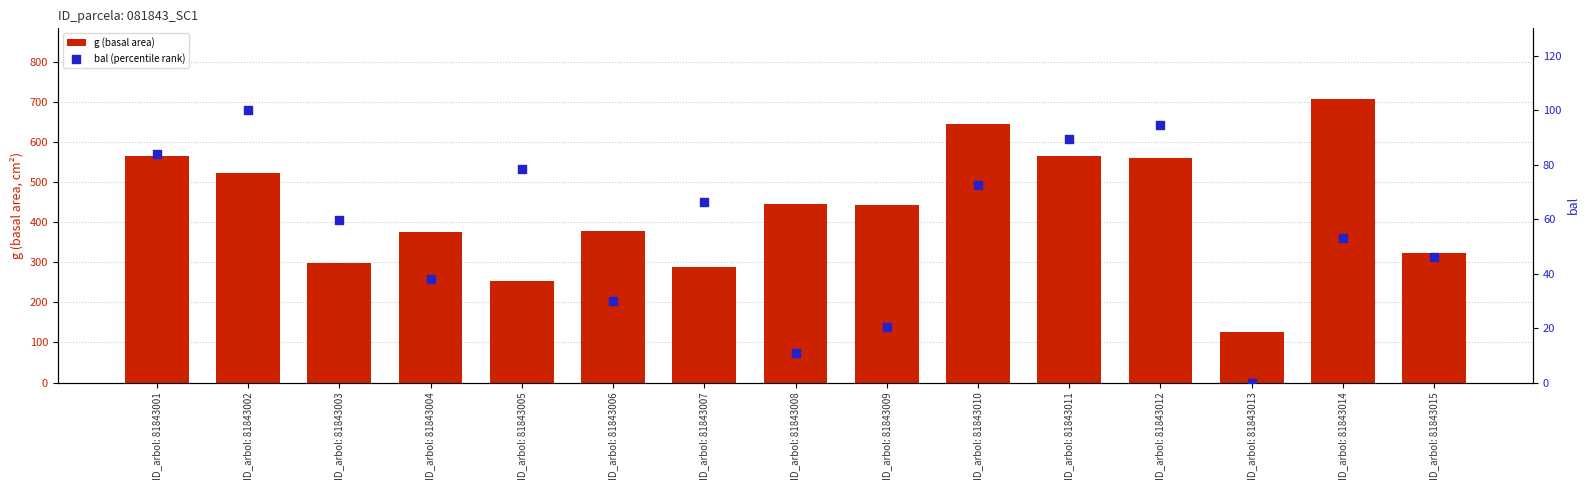

Which series contains the highest Y value?

g (basal area)